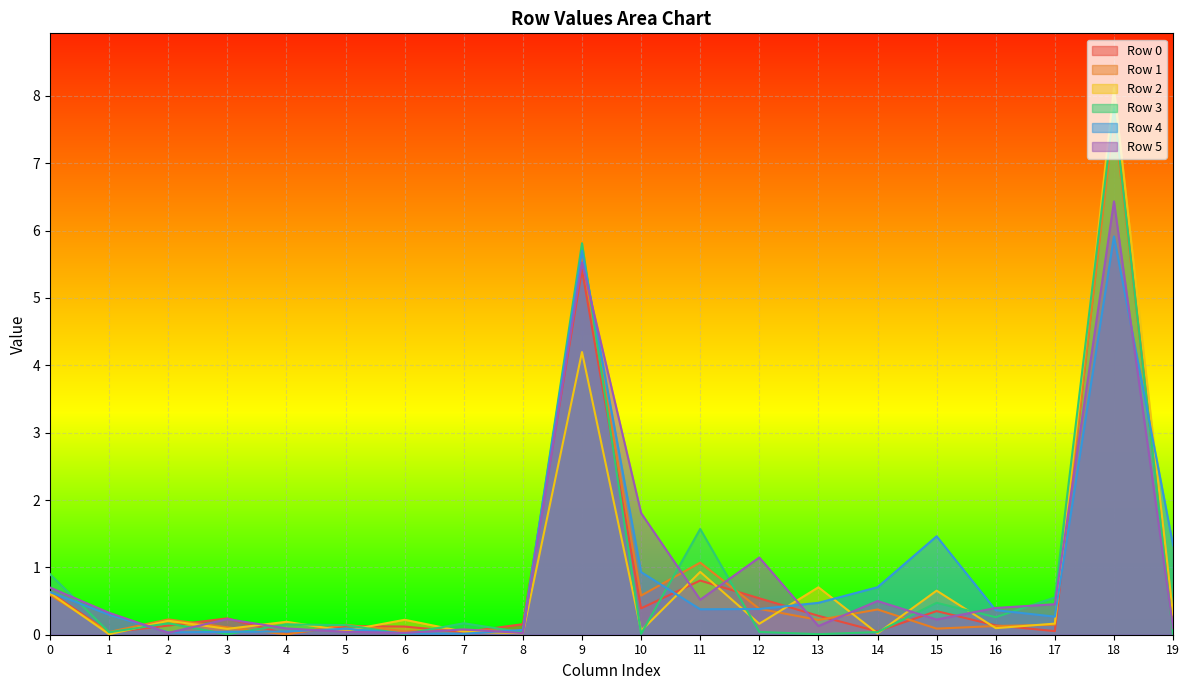

What are all the series names shown in the legend?

Row 0, Row 1, Row 2, Row 3, Row 4, Row 5